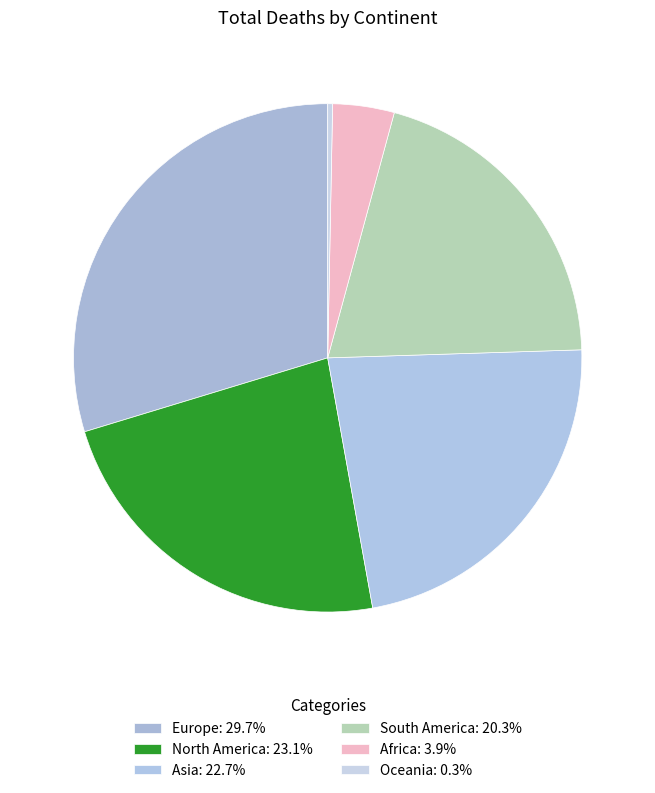

Count the number of slices in the pie.

6